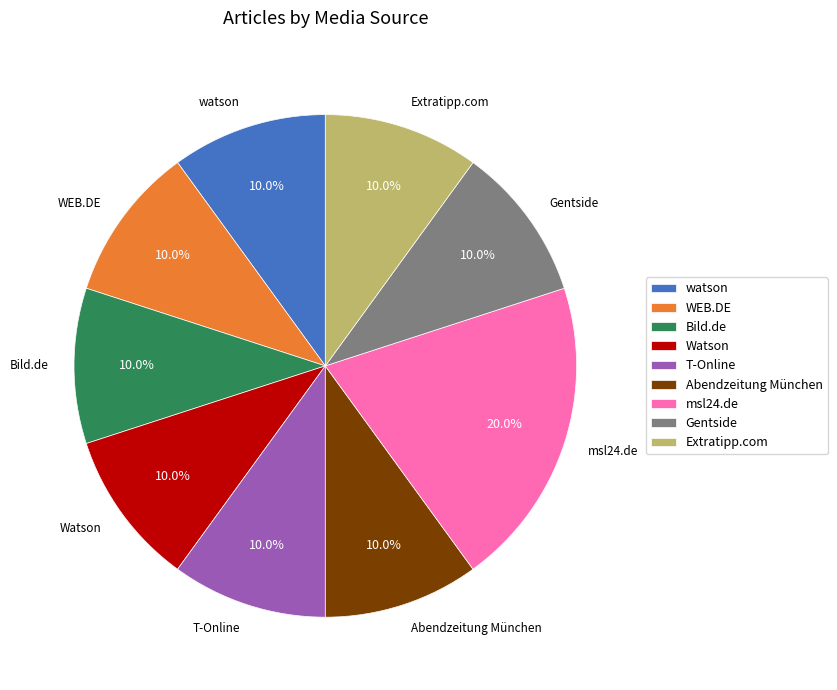

Count the number of slices in the pie.

9